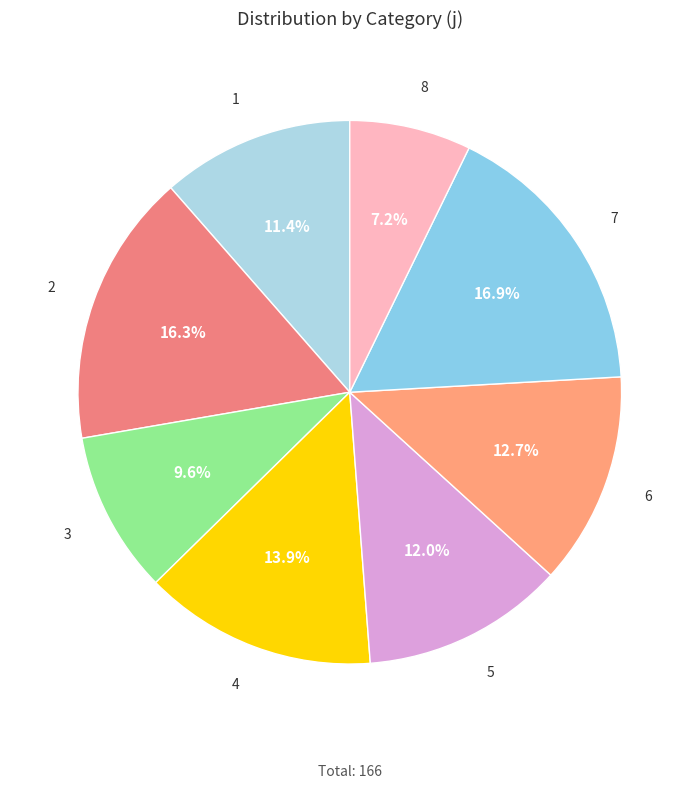

Approximately how many times larger is the value at 3 compared to 2?

0.6